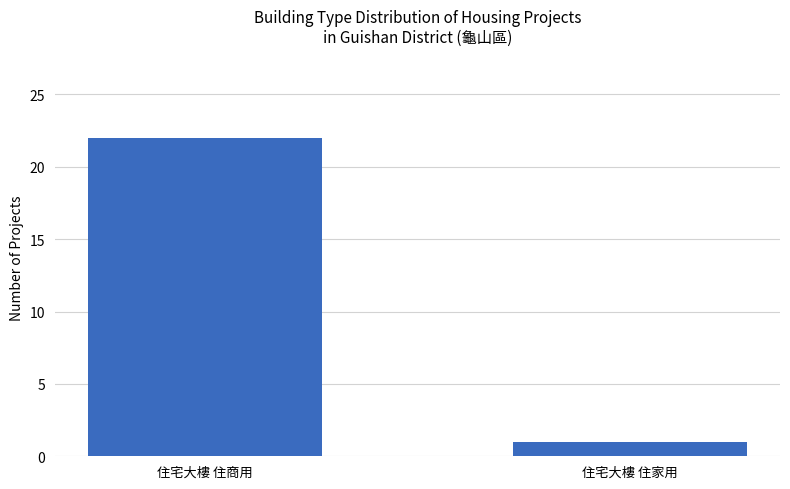

Count the number of categories in the chart.

2